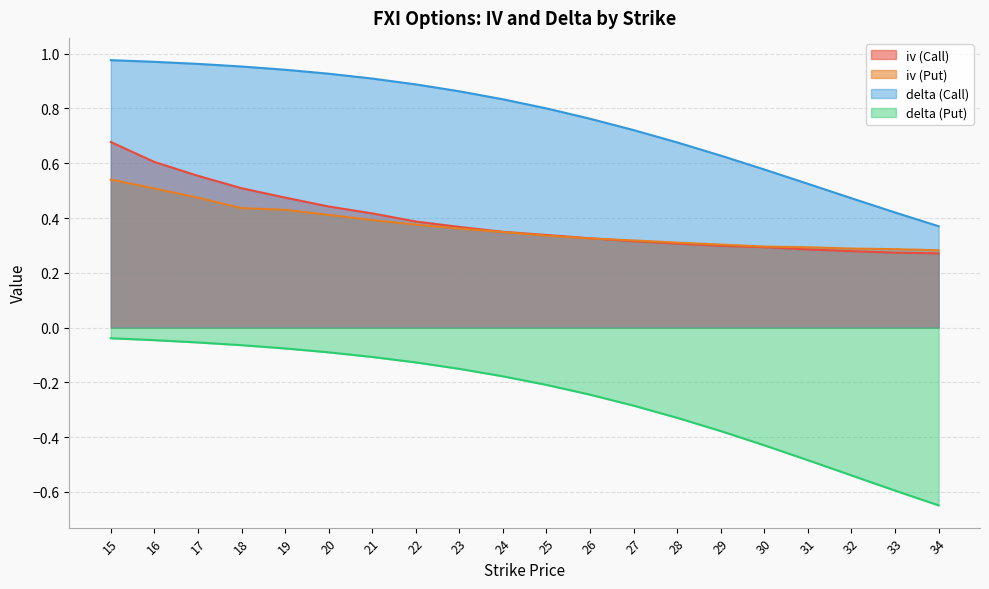

At which category does the chart reach its minimum across all series?

34